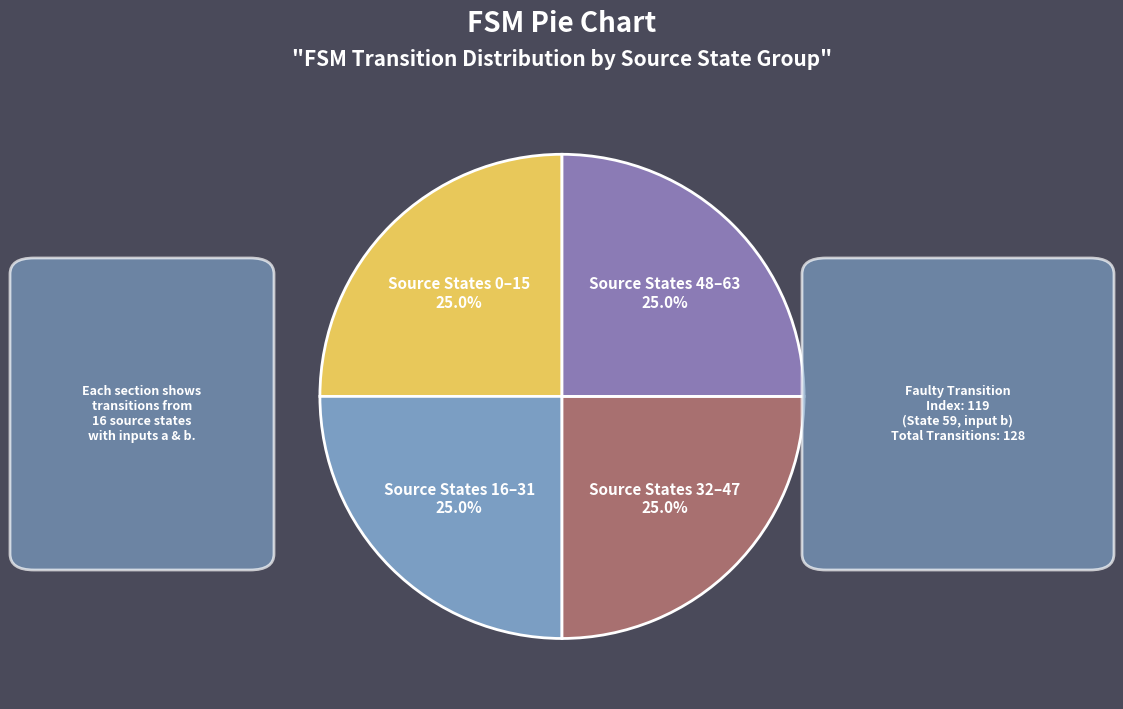

Does any single category account for the majority?

No